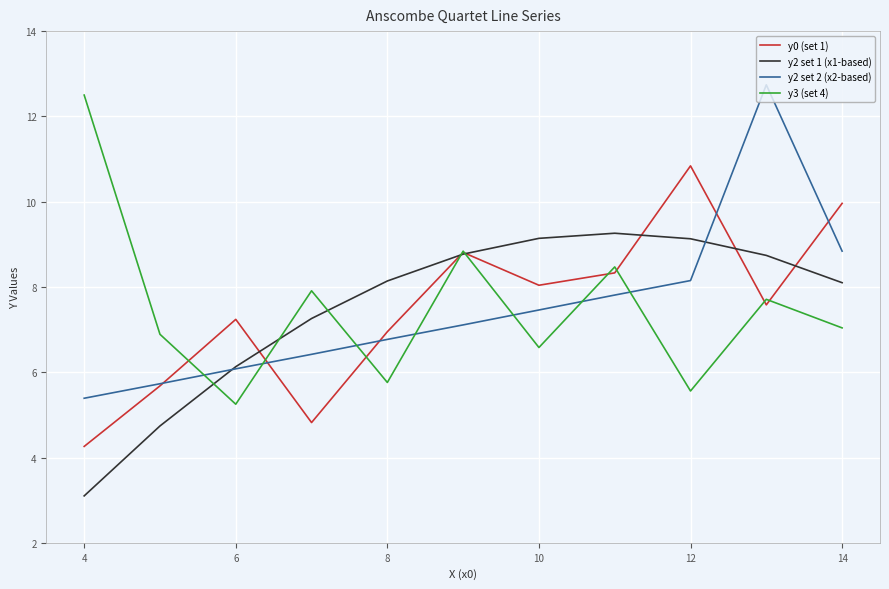

How many distinct data groups are displayed?

4